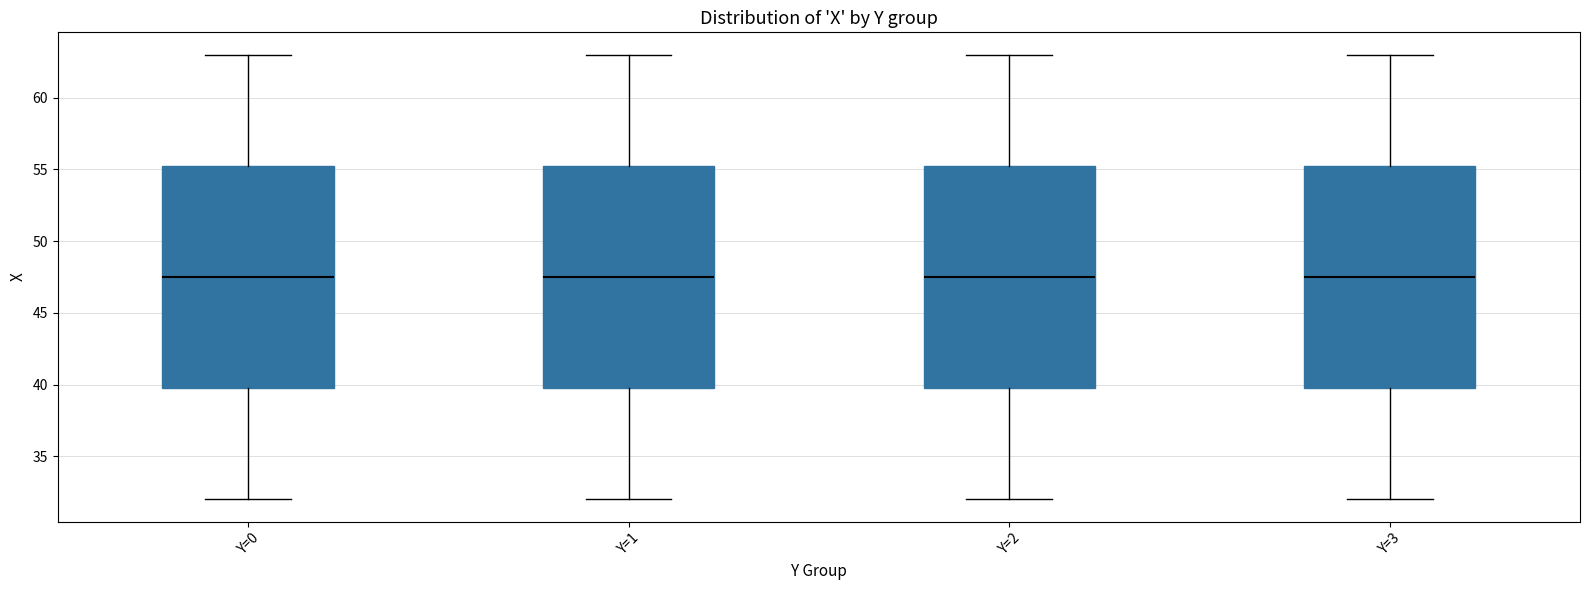

Reading left to right, read every box against the y-axis: the position of its median line, the range the box covers, and the ends of its whiskers. The values are not printed on the chart, so give them approximately, as read against the axis.

Y=0: median 47.5, box 40.0 to 55.5, whiskers 32.0 to 63.0
Y=1: median 47.5, box 40.0 to 55.5, whiskers 32.0 to 63.0
Y=2: median 47.5, box 40.0 to 55.5, whiskers 32.0 to 63.0
Y=3: median 47.5, box 40.0 to 55.5, whiskers 32.0 to 63.0